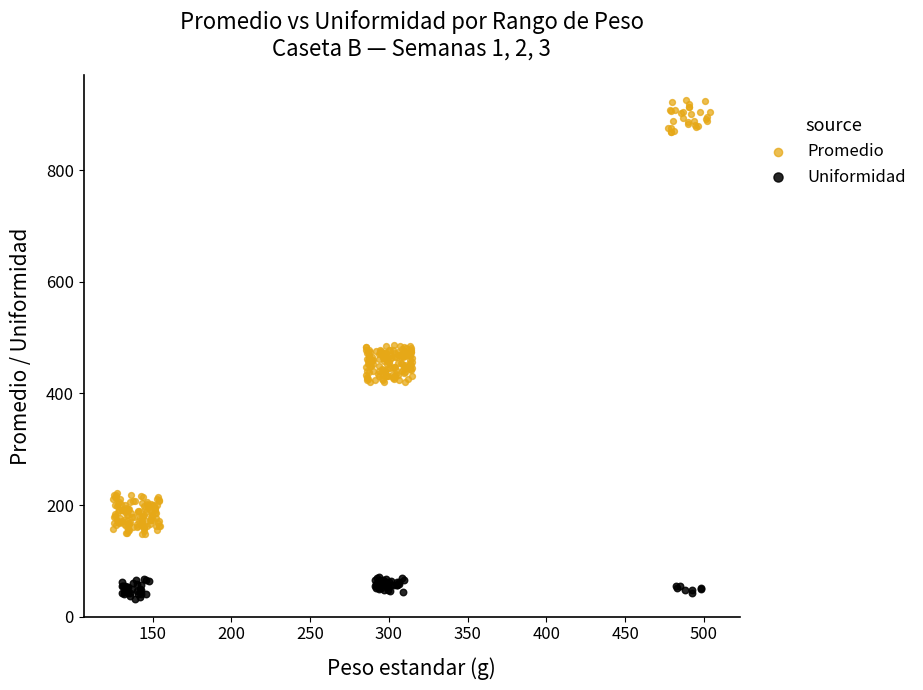

Which series contains the highest Y value?

Promedio